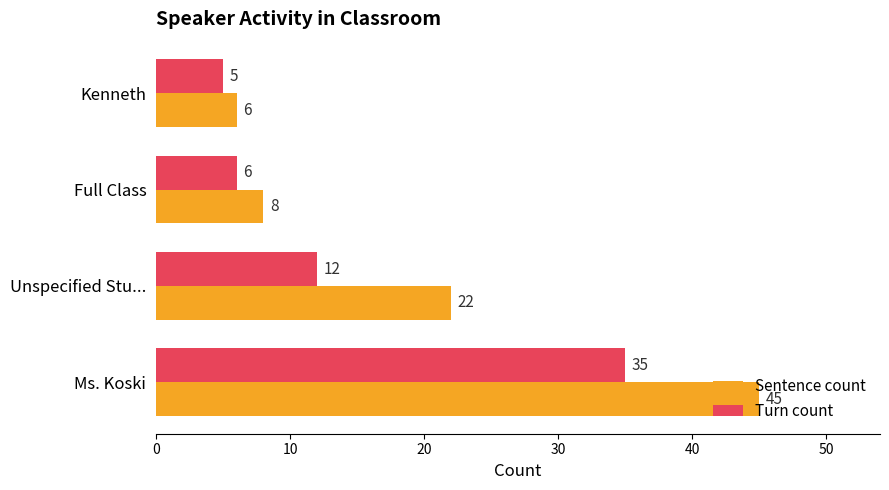

Which series has the widest spread of values?

Sentence count